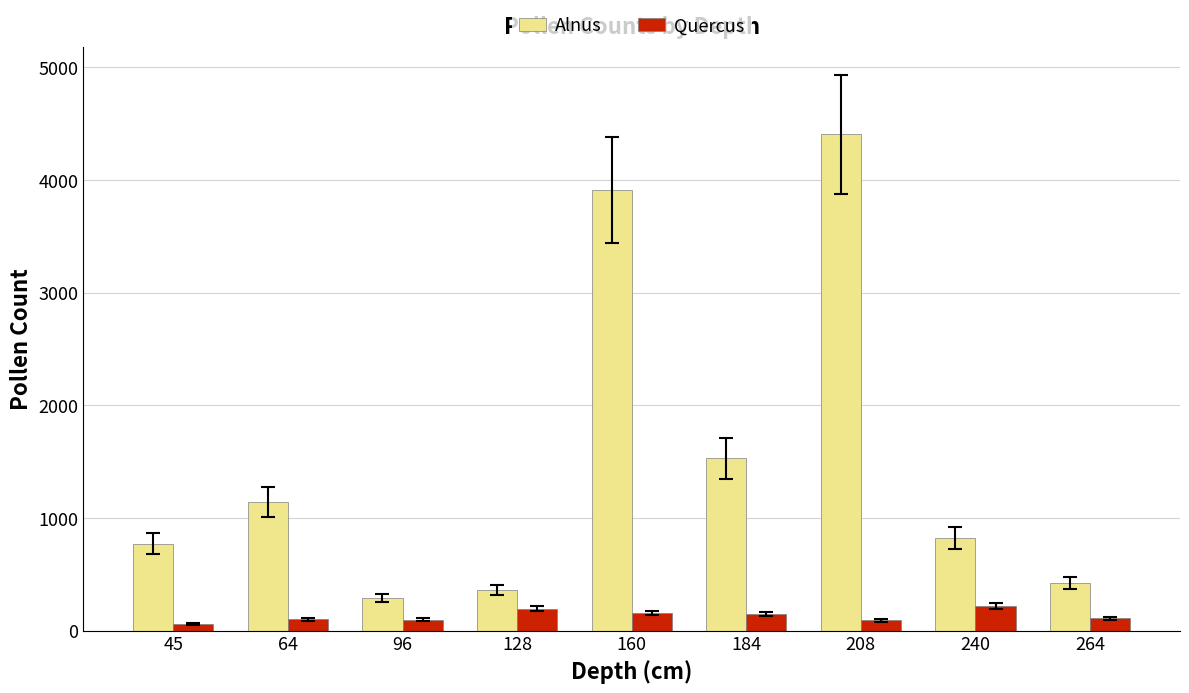

What is the spread (max minus min) of values at 45?

712